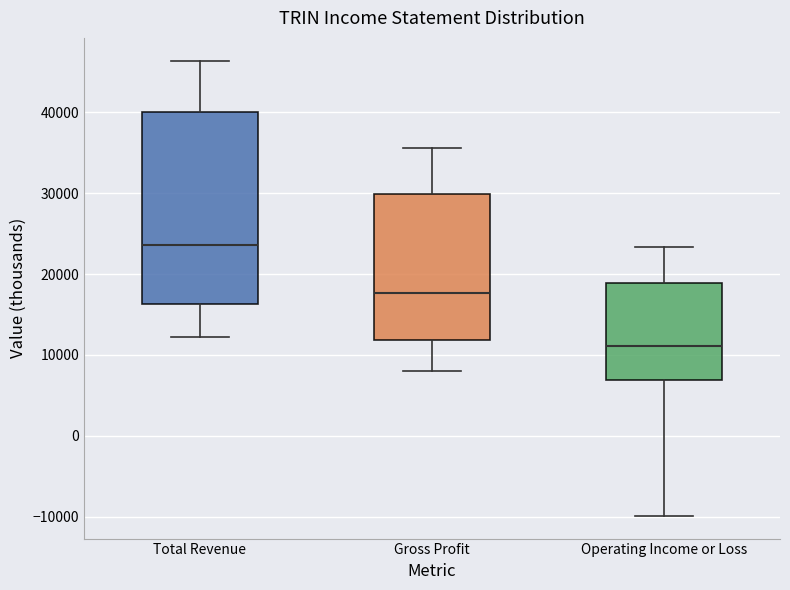

Reading left to right, transcribe this box plot: for each box, give where its median line is, the range the box spans, and where its two whiskers end, as read against the y-axis. The values are not printed on the chart, so give them approximately, as read against the axis.

Total Revenue: median 24000, box 16000 to 40000, whiskers 12000 to 46000
Gross Profit: median 18000, box 12000 to 30000, whiskers 8000 to 36000
Operating Income or Loss: median 11000, box 7000 to 19000, whiskers -10000 to 23000